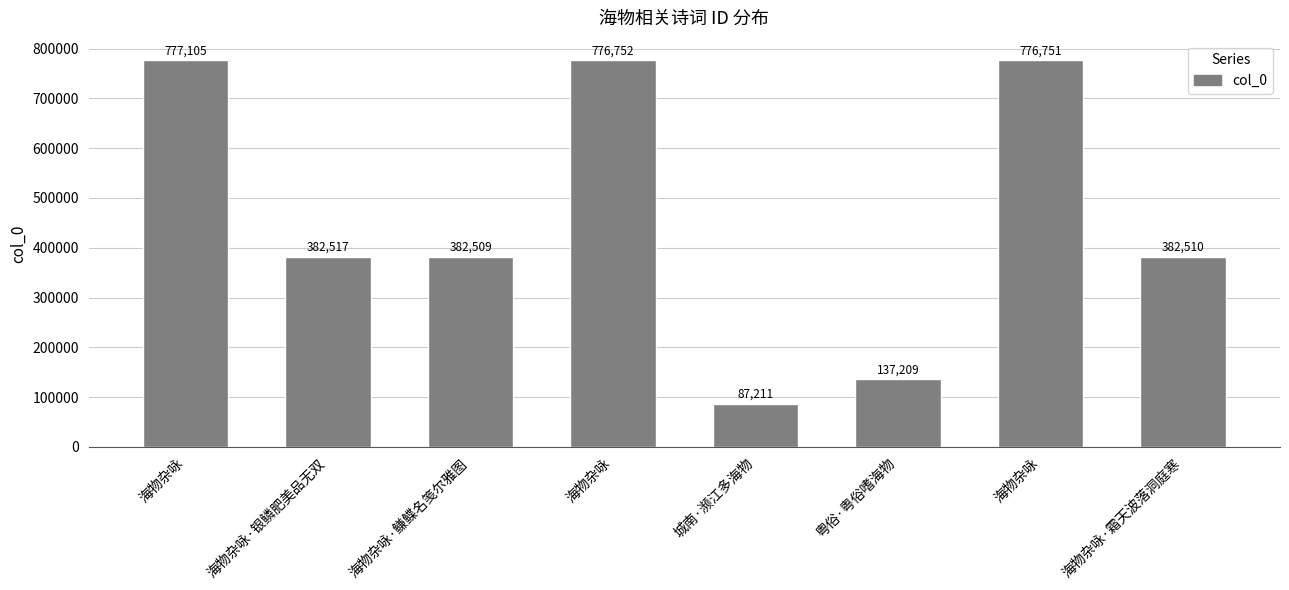

What is the sum of the values at 海物杂咏 and 城南·濒江多海物?

863963